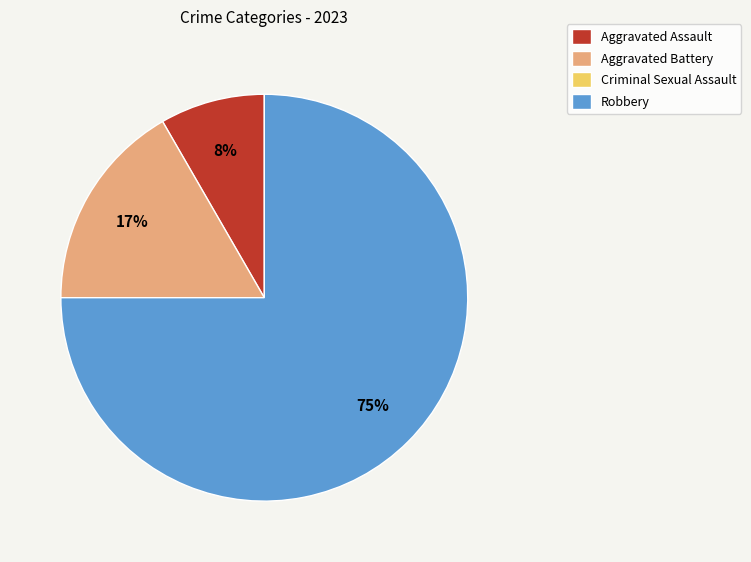

Which has a higher value, Aggravated Assault or Aggravated Battery?

Aggravated Battery